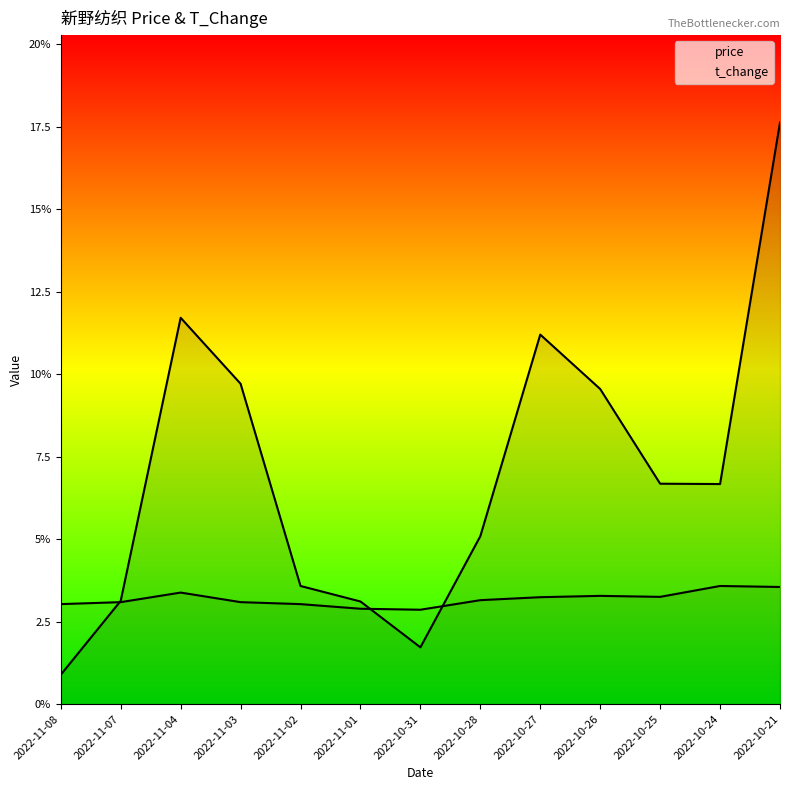

Which series has the largest total across all categories?

t_change